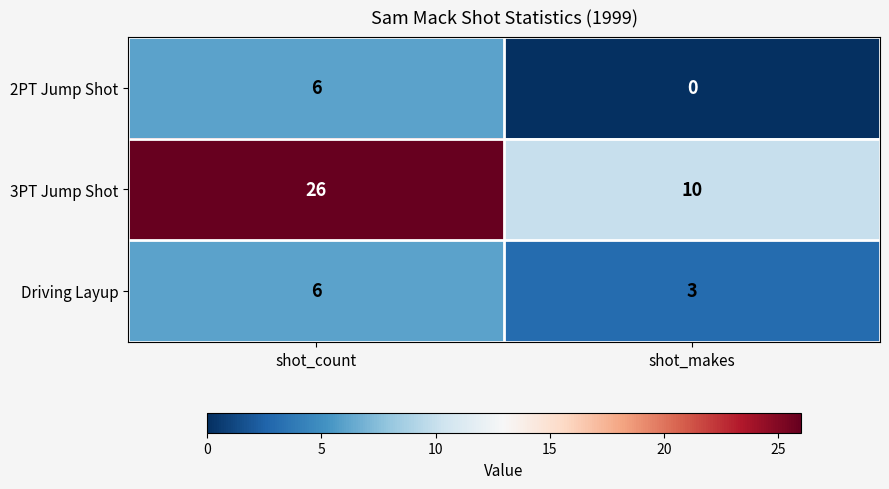

Which category has the lowest value across all series?

shot_makes